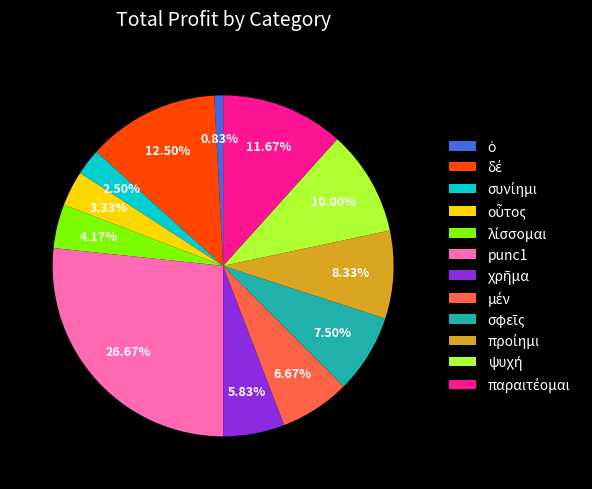

Is there any slice that represents more than half of the pie?

No